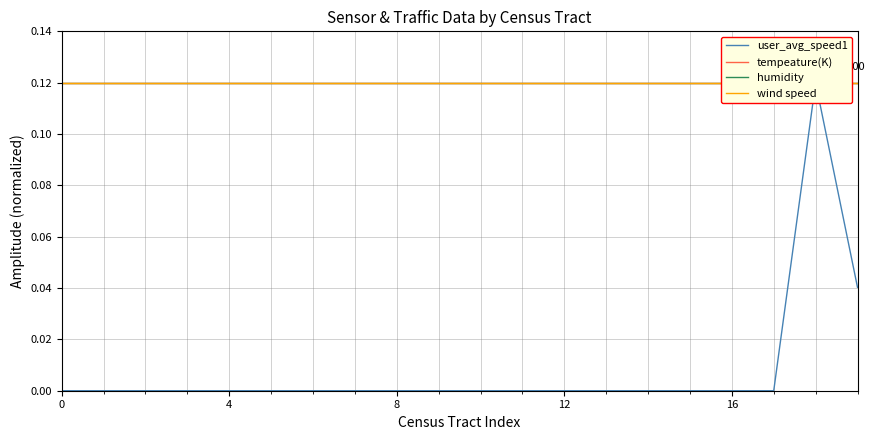

Reading left to right, extract all data points from this chart.

user_avg_speed1: 0.0	0.0	0.0	0.0	0.0	0.0	0.0	0.0	0.0	0.0	0.0	0.0	0.0	0.0	0.0	0.0	0.0	0.0	0.1	0.0
tempeature(K): 0.1	0.1	0.1	0.1	0.1	0.1	0.1	0.1	0.1	0.1	0.1	0.1	0.1	0.1	0.1	0.1	0.1	0.1	0.1	0.1
humidity: 0.1	0.1	0.1	0.1	0.1	0.1	0.1	0.1	0.1	0.1	0.1	0.1	0.1	0.1	0.1	0.1	0.1	0.1	0.1	0.1
wind speed: 0.1	0.1	0.1	0.1	0.1	0.1	0.1	0.1	0.1	0.1	0.1	0.1	0.1	0.1	0.1	0.1	0.1	0.1	0.1	0.1